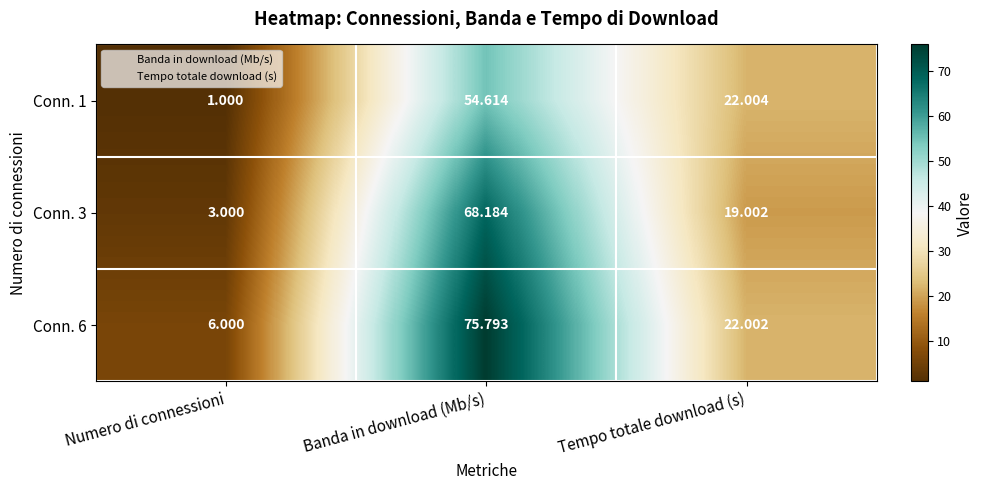

At how many categories does at least one series exceed 38?

1